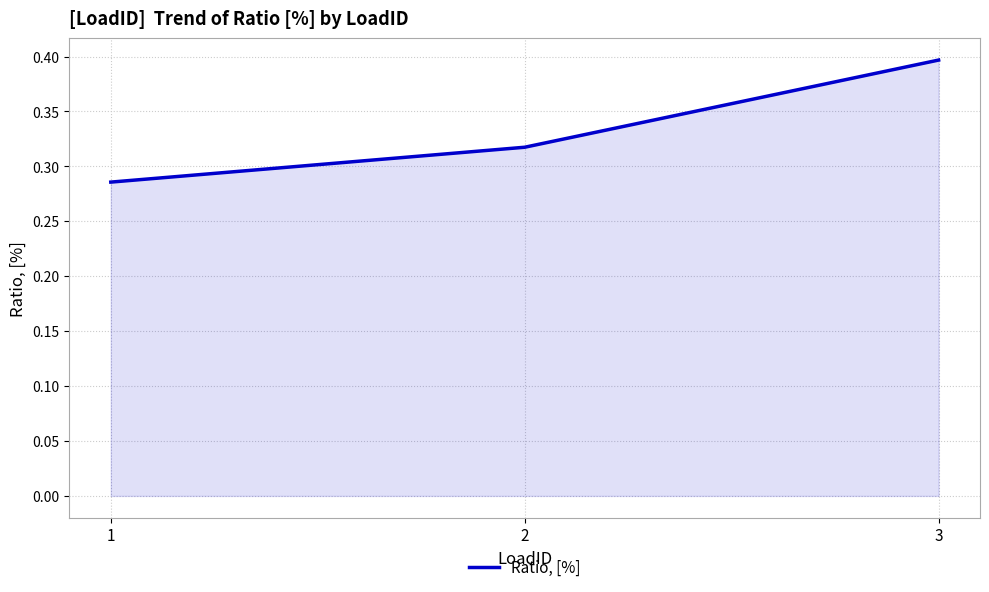

What is the greatest value displayed?

0.4